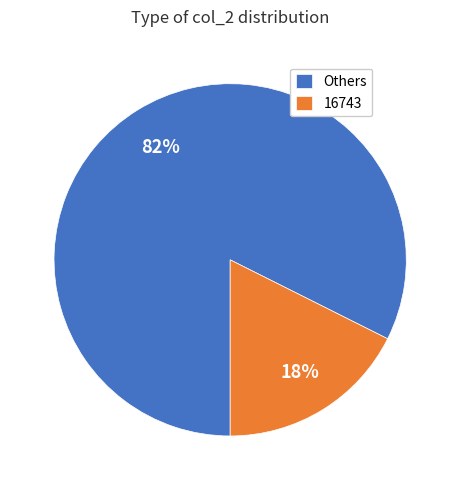

Is there any slice that represents more than half of the pie?

Yes